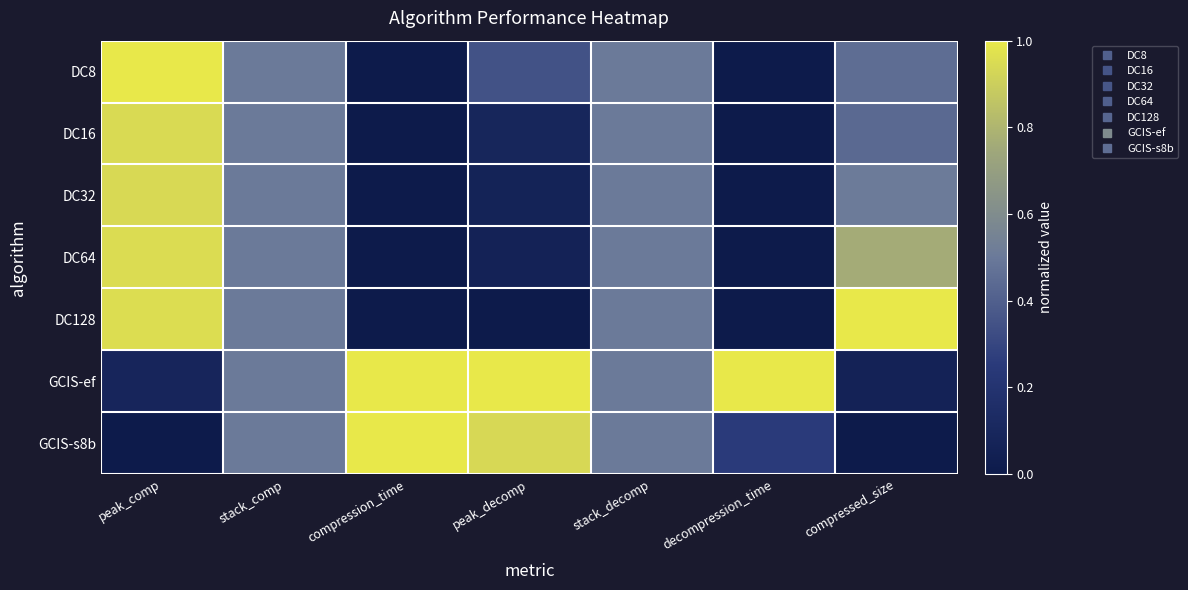

Reading left to right, extract all data points from this chart.

DC8: peak_comp=1.0	stack_comp=0.5	compression_time=0.0	peak_decomp=0.3	stack_decomp=0.5	decompression_time=0.0	compressed_size=0.5
DC16: peak_comp=0.9	stack_comp=0.5	compression_time=0.0	peak_decomp=0.1	stack_decomp=0.5	decompression_time=0.0	compressed_size=0.4
DC32: peak_comp=0.9	stack_comp=0.5	compression_time=0.0	peak_decomp=0.1	stack_decomp=0.5	decompression_time=0.0	compressed_size=0.5
DC64: peak_comp=1.0	stack_comp=0.5	compression_time=0.0	peak_decomp=0.1	stack_decomp=0.5	decompression_time=0.0	compressed_size=0.8
DC128: peak_comp=1.0	stack_comp=0.5	compression_time=0.0	peak_decomp=0.0	stack_decomp=0.5	decompression_time=0.0	compressed_size=1.0
GCIS-ef: peak_comp=0.1	stack_comp=0.5	compression_time=1.0	peak_decomp=1.0	stack_decomp=0.5	decompression_time=1.0	compressed_size=0.1
GCIS-s8b: peak_comp=0.0	stack_comp=0.5	compression_time=1.0	peak_decomp=0.9	stack_decomp=0.5	decompression_time=0.2	compressed_size=0.0